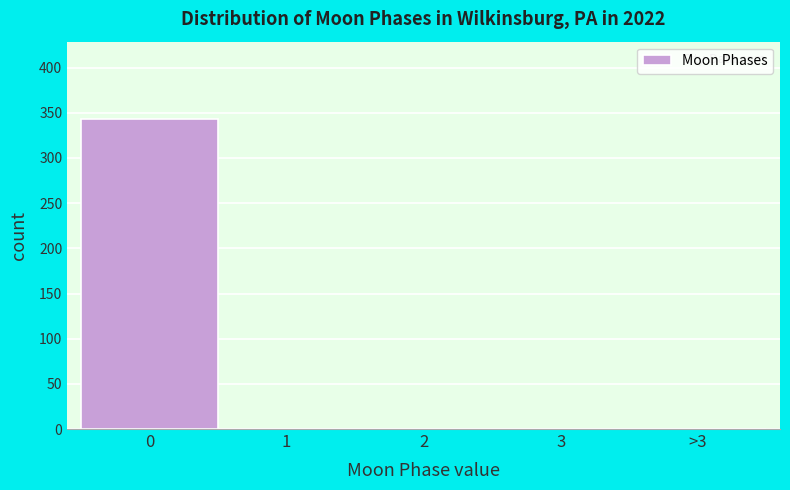

Reading right to left, extract all data points from this chart.

>3=0	3=0	2=0	1=0	0=343